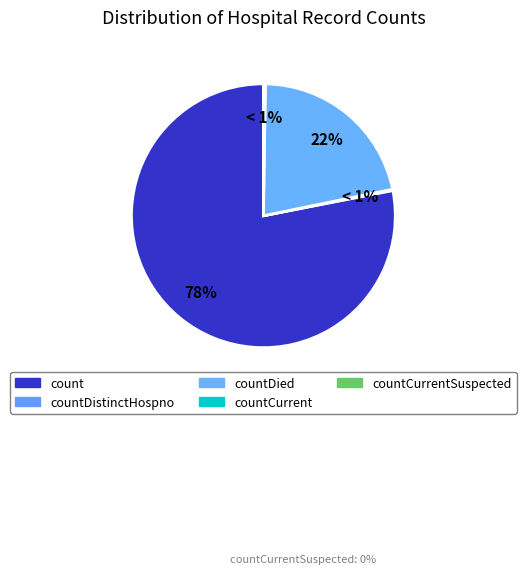

Which has a higher value, countCurrentSuspected or countDistinctHospno?

countDistinctHospno